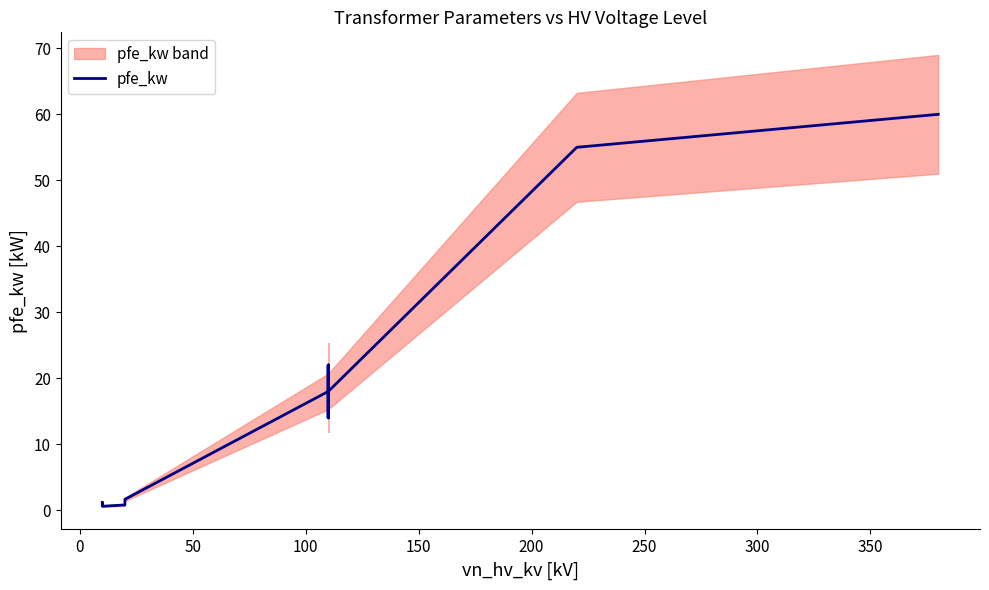

The value at 200 is 2.5. True or false?

False